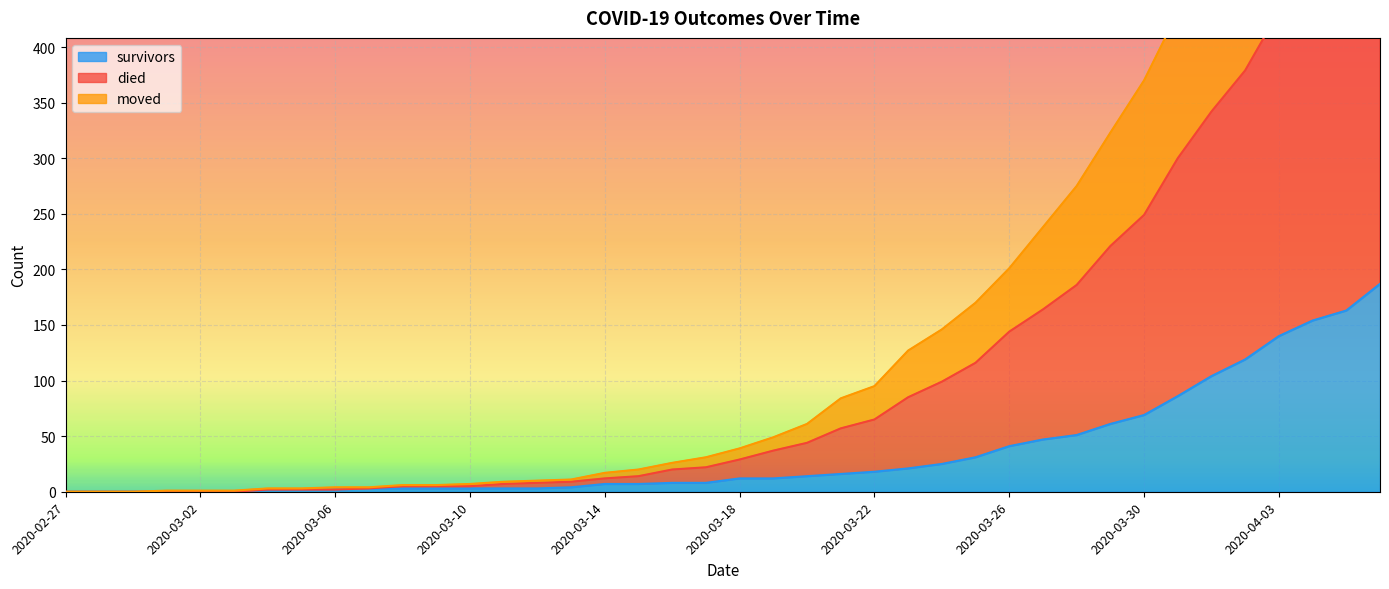

What is the difference between the second highest and minimum values in the died series?

695